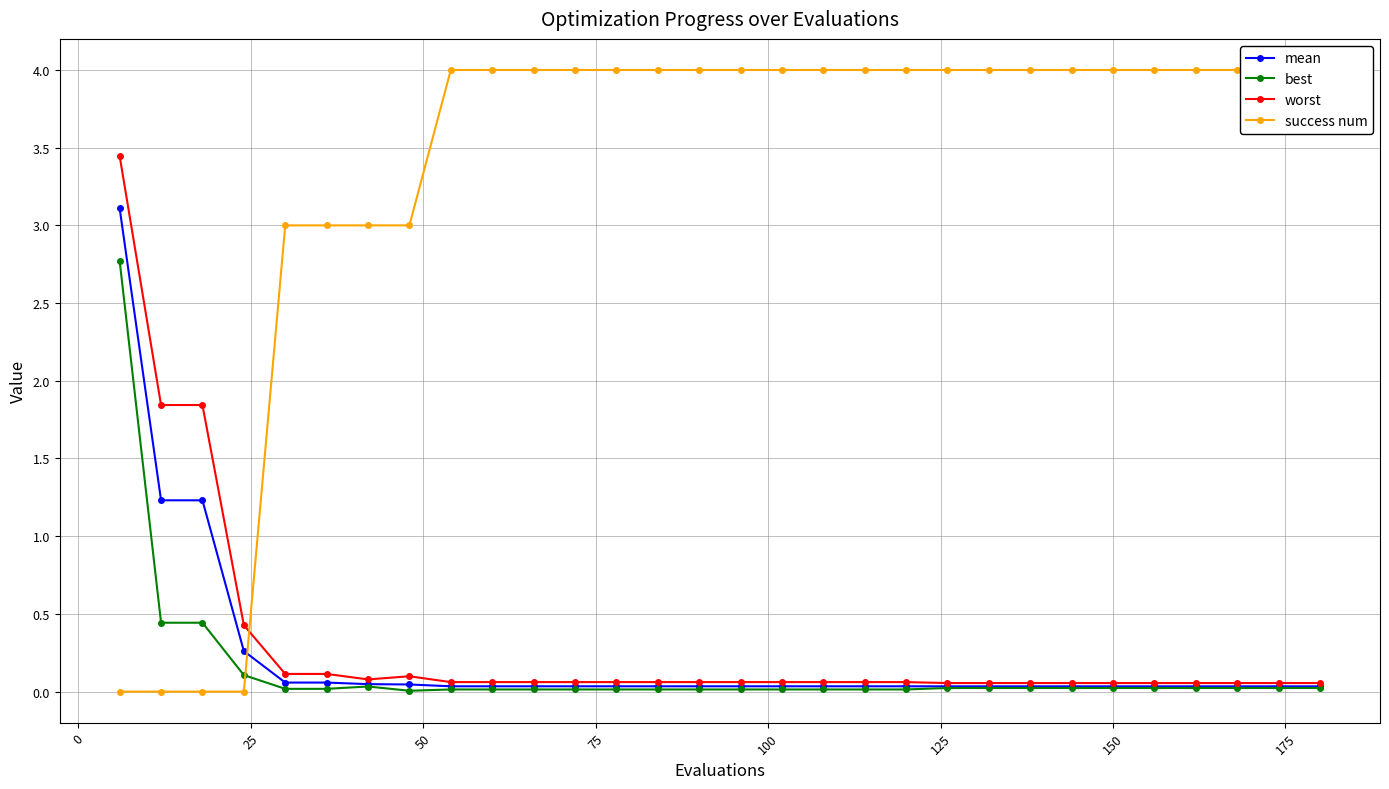

How many categories are shown in the chart?

30